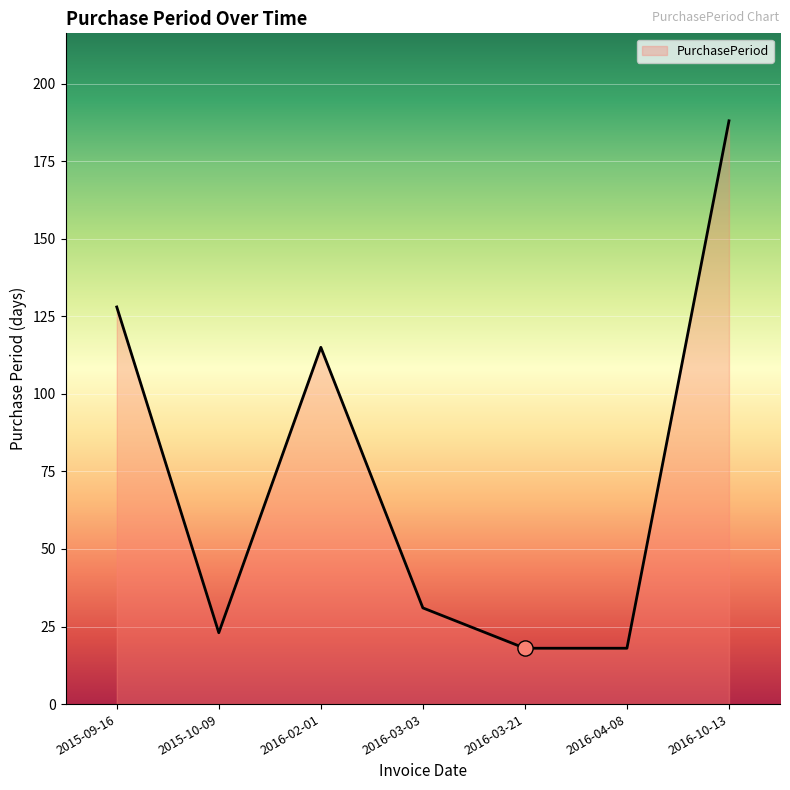

Approximately how many times larger is the value at 2015-10-09 compared to 2016-10-13?

0.1